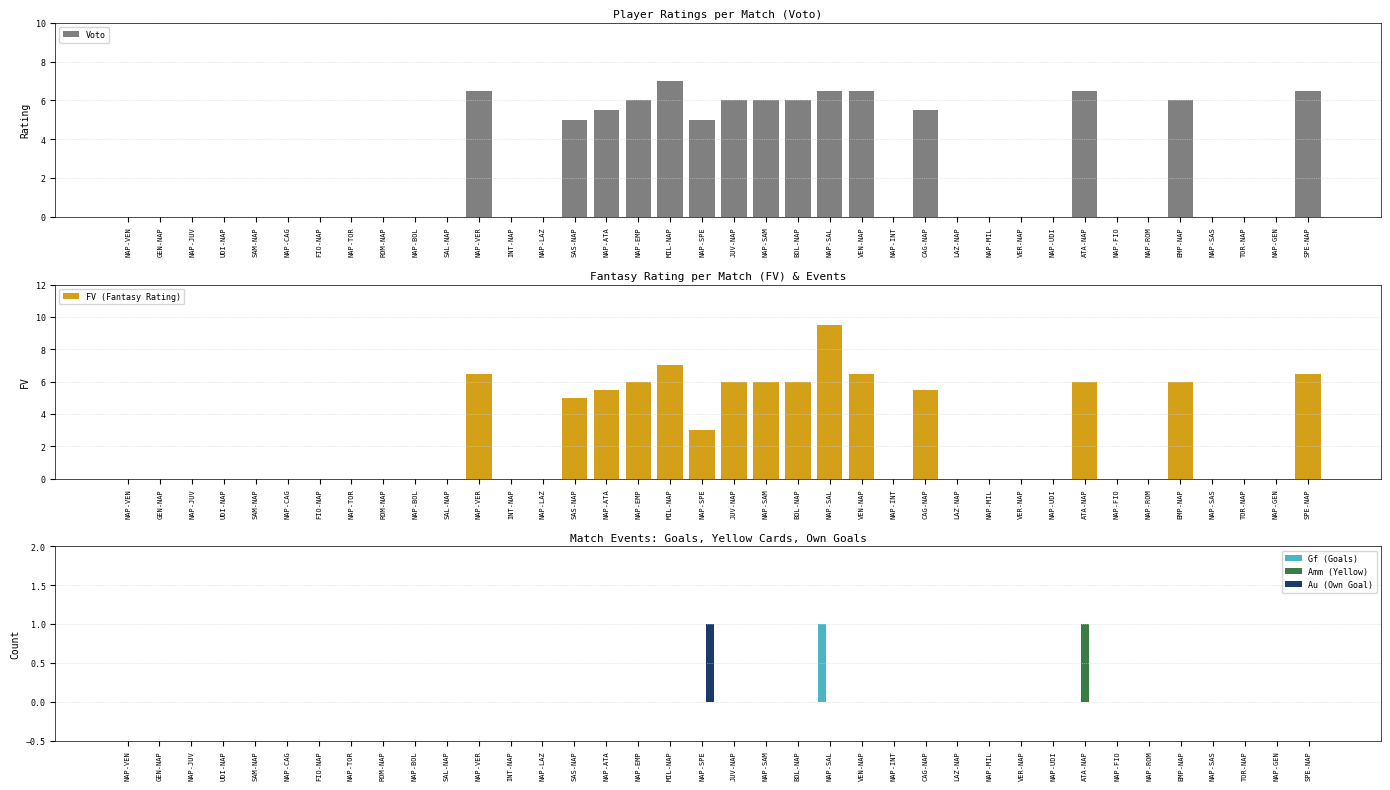

Which series has the largest total across all categories?

FV (Fantasy Rating)